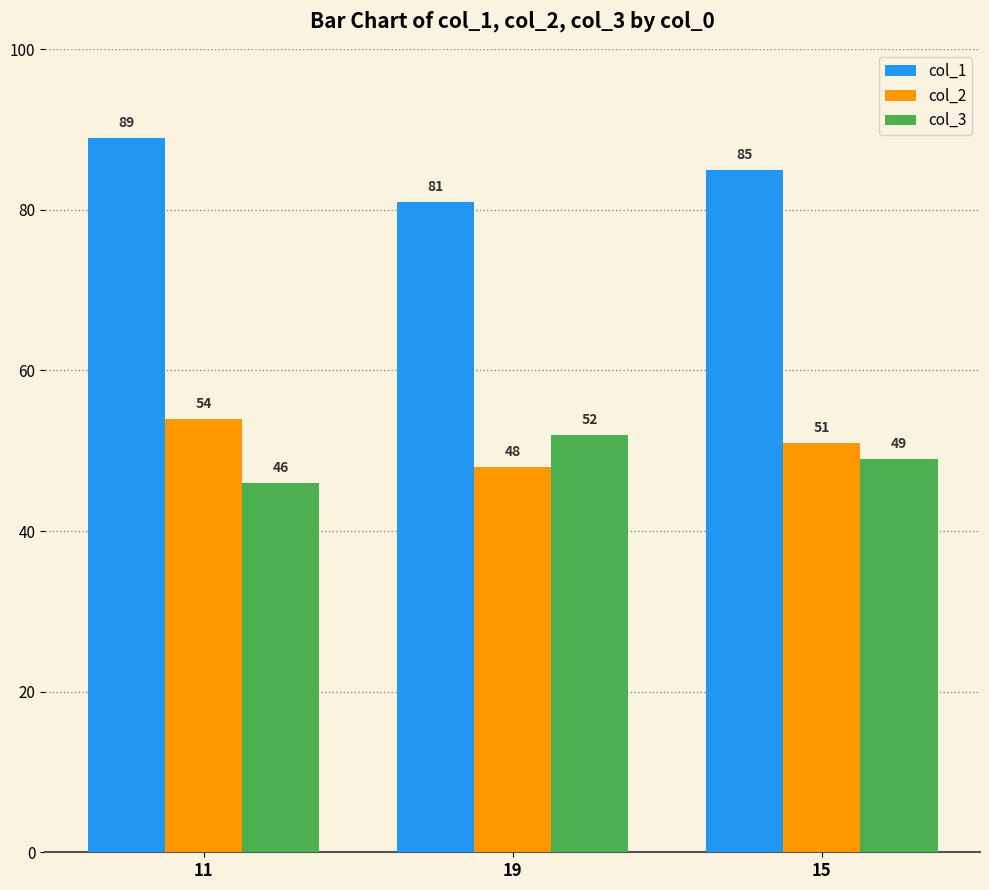

Which series has the largest range (max minus min)?

col_1